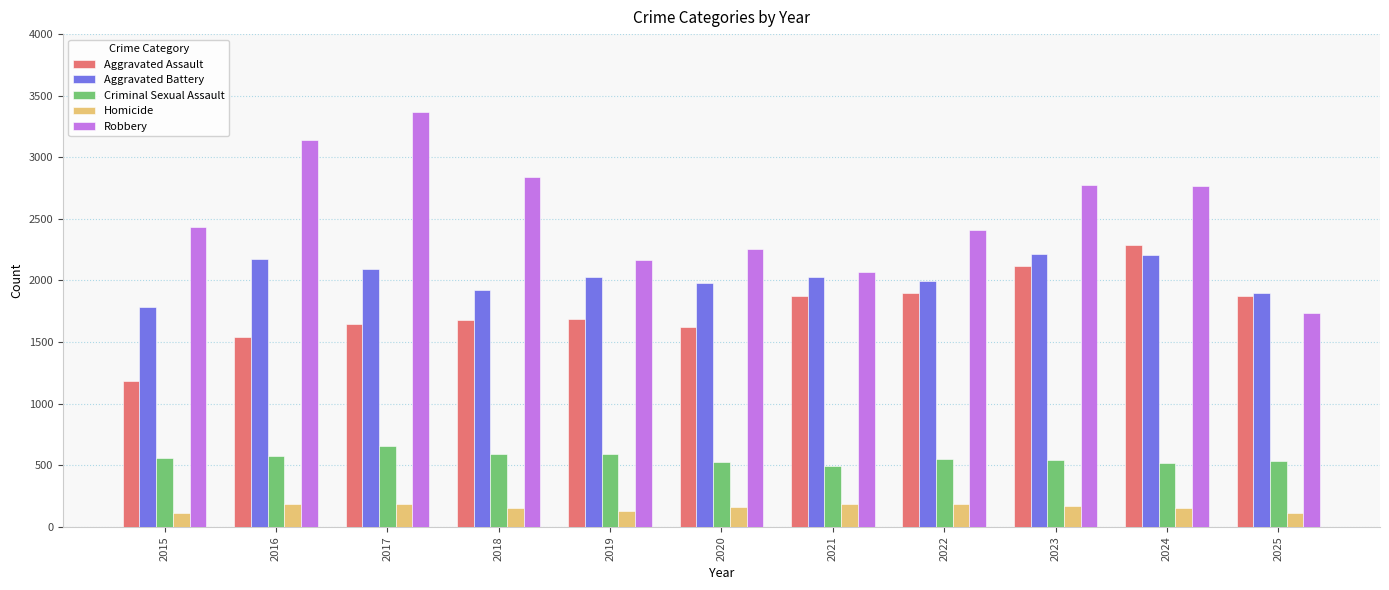

True or false: Criminal Sexual Assault has a value of 540 at 2023.

True